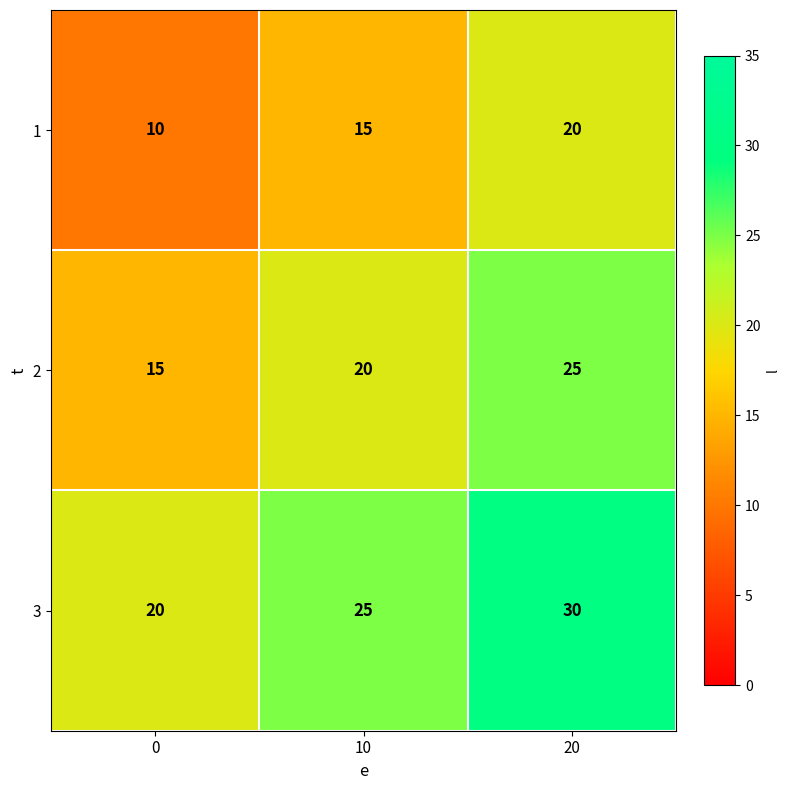

Count the 3 values in the range 20 to 30.

3